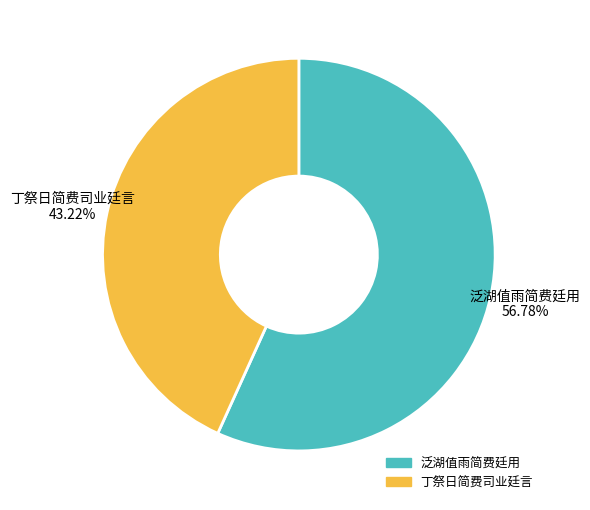

What is the ratio of the value at 丁祭日简费司业廷言 to the value at 泛湖值雨简费廷用?

0.8